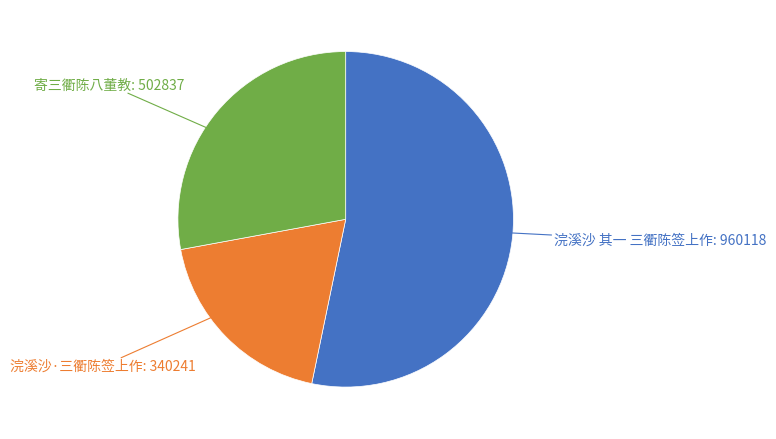

Approximately how many times larger is the value at 浣溪沙·三衢陈签上作 compared to 浣溪沙 其一 三衢陈签上作?

0.4